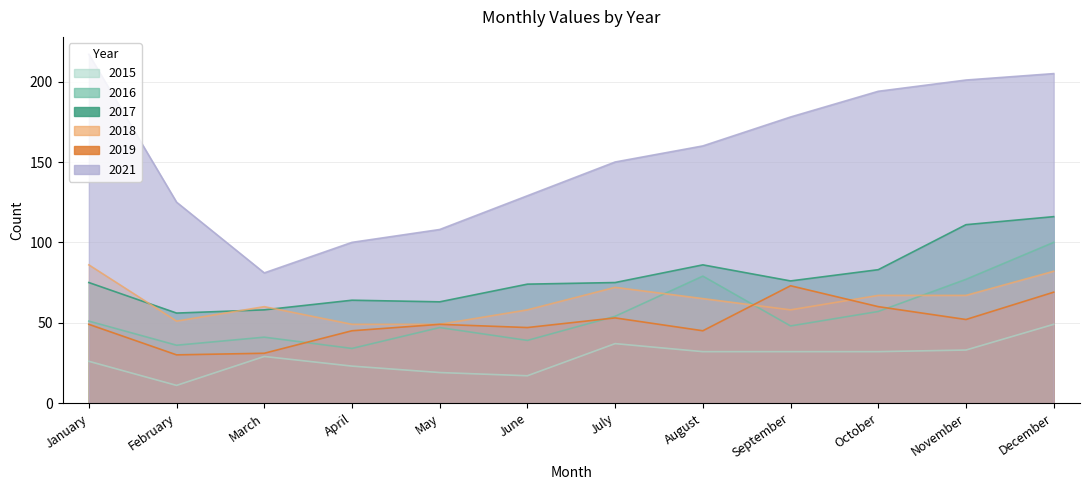

Which series changed the most between February and November?

2021